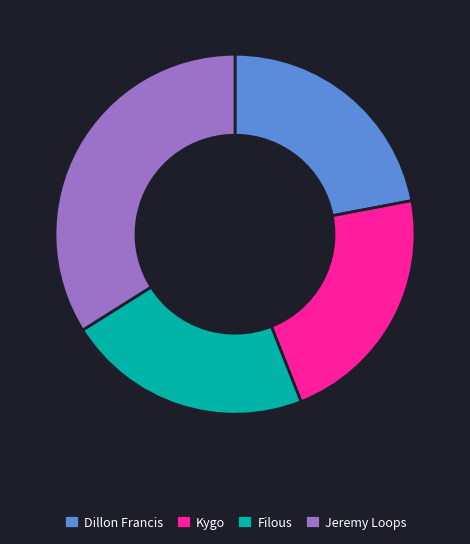

What is the ratio of the value at Dillon Francis to the value at Kygo?

1.0